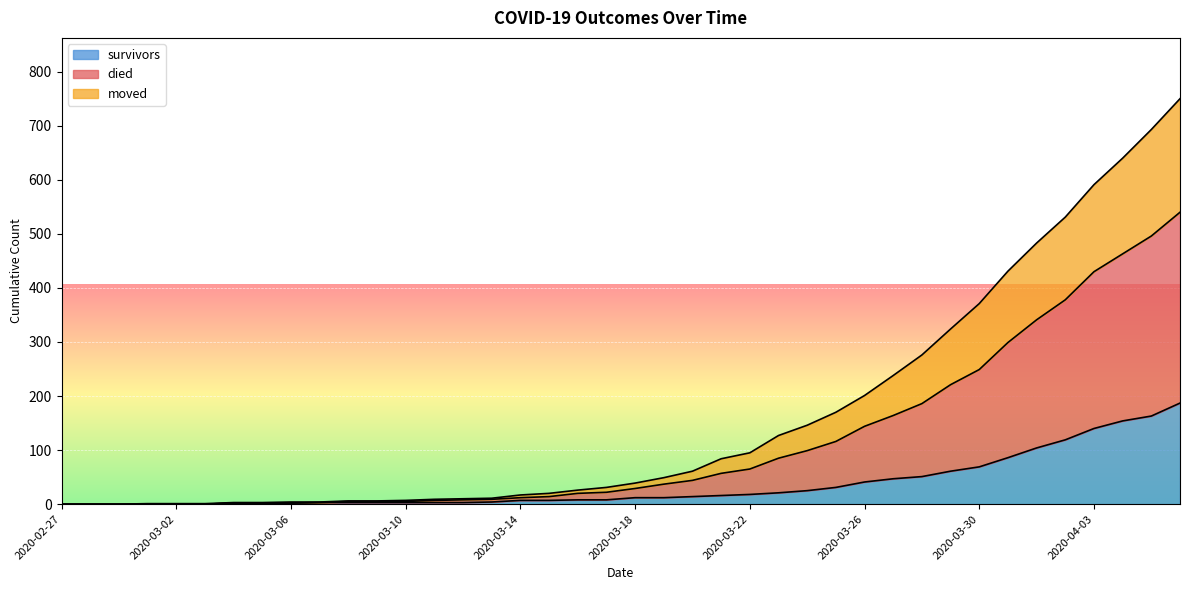

What position from the left is 2020-03-13?

16